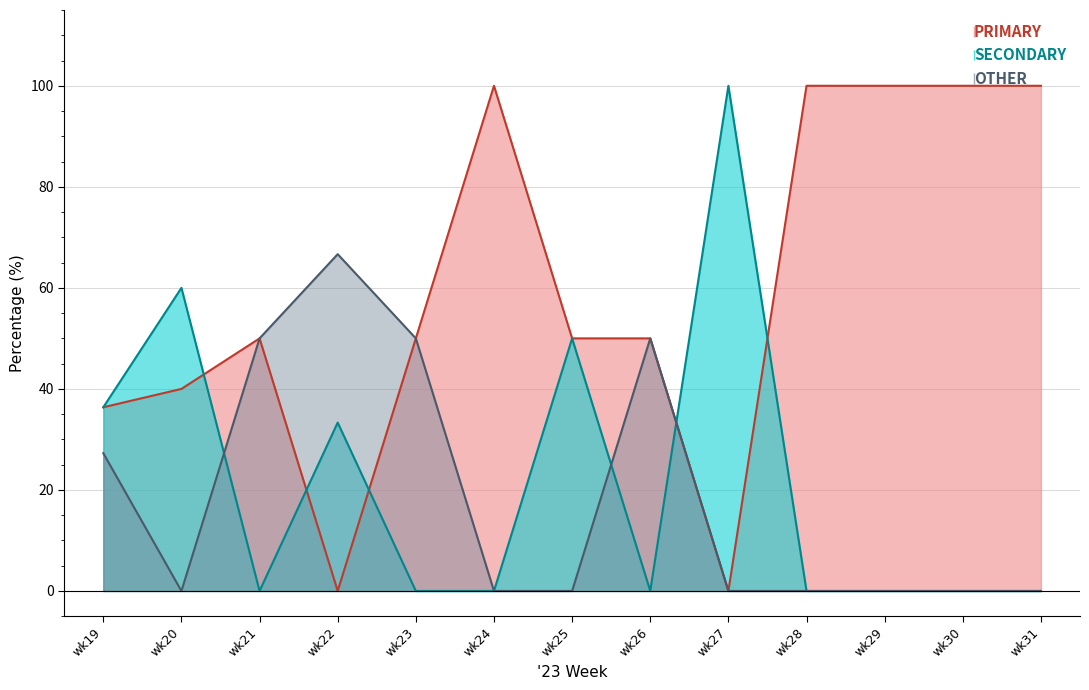

What is the value of the PRIMARY point at the 6th from the left?

100.0